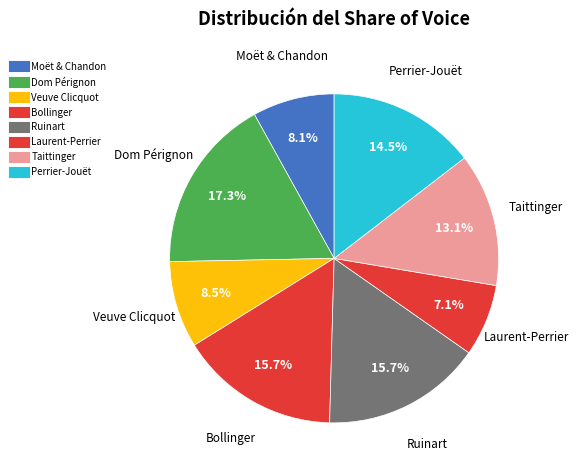

Count the number of slices in the pie.

8